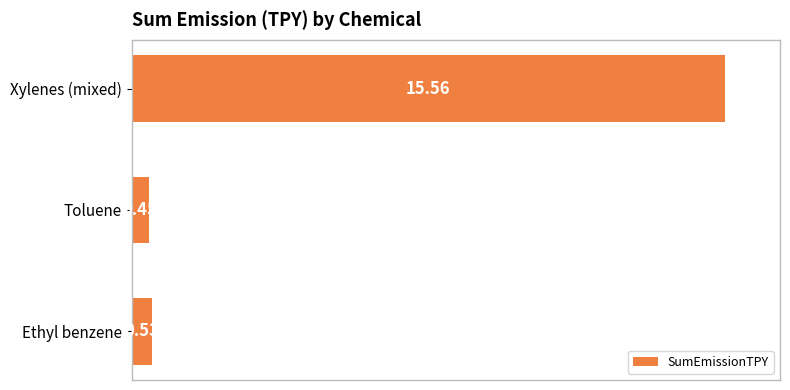

What is the difference between the maximum and minimum values?

15.1